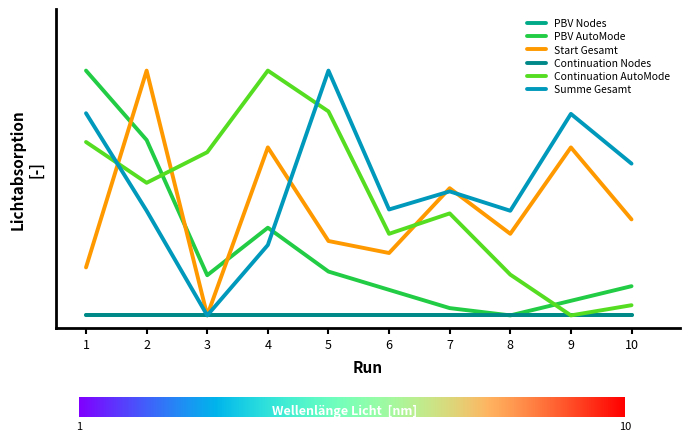

Does the chart have visible grid lines?

No